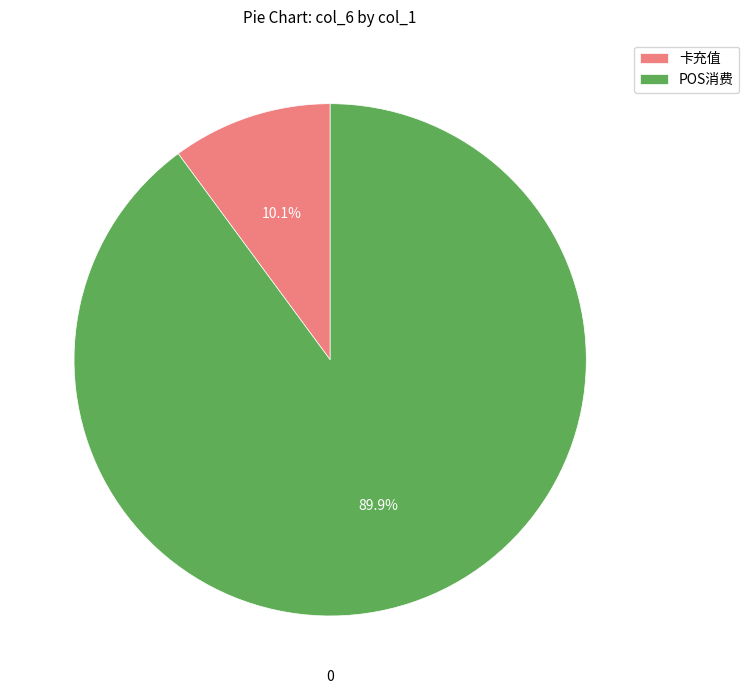

To the nearest percent, what portion does 卡充值 represent?

10%